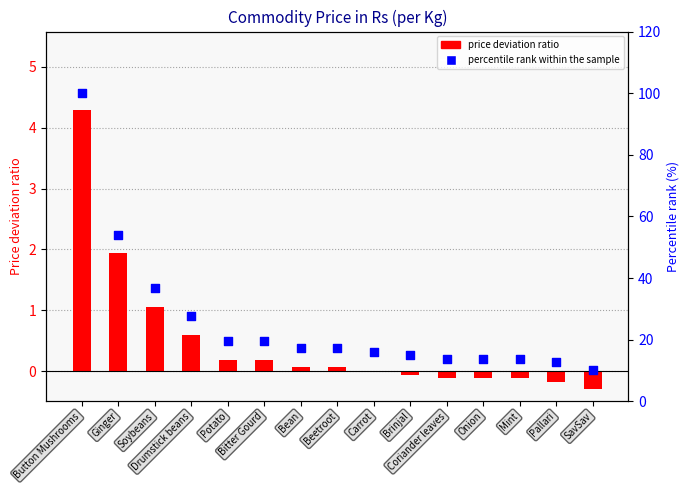

Which series has the widest spread of Y values?

percentile rank within the sample